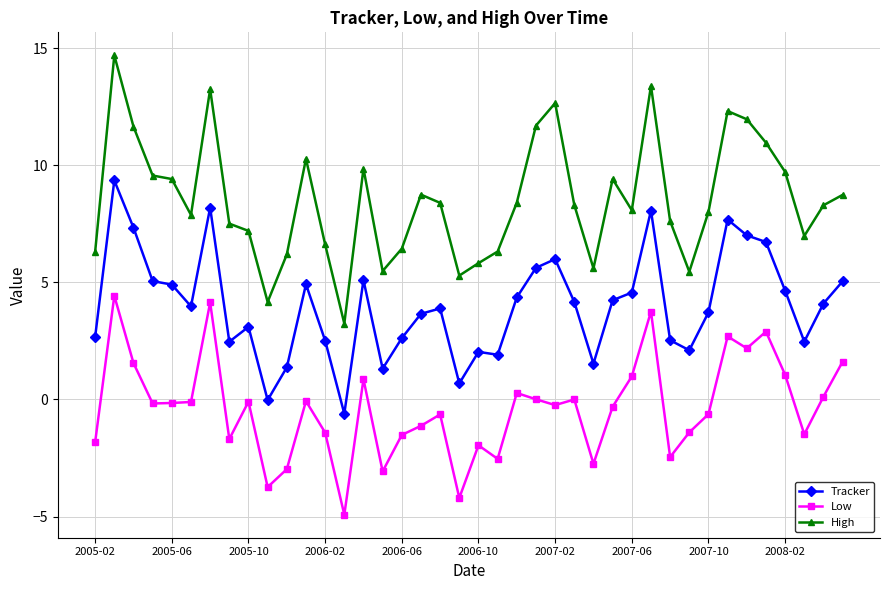

True or false: Low has more than 2 points higher than both neighbors.

True